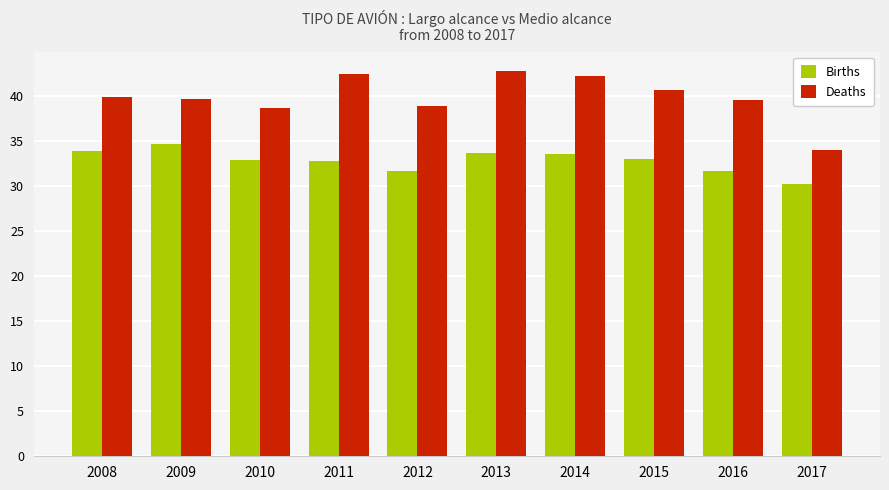

What is the value of the Deaths bar at the 7th from the left?

42.2